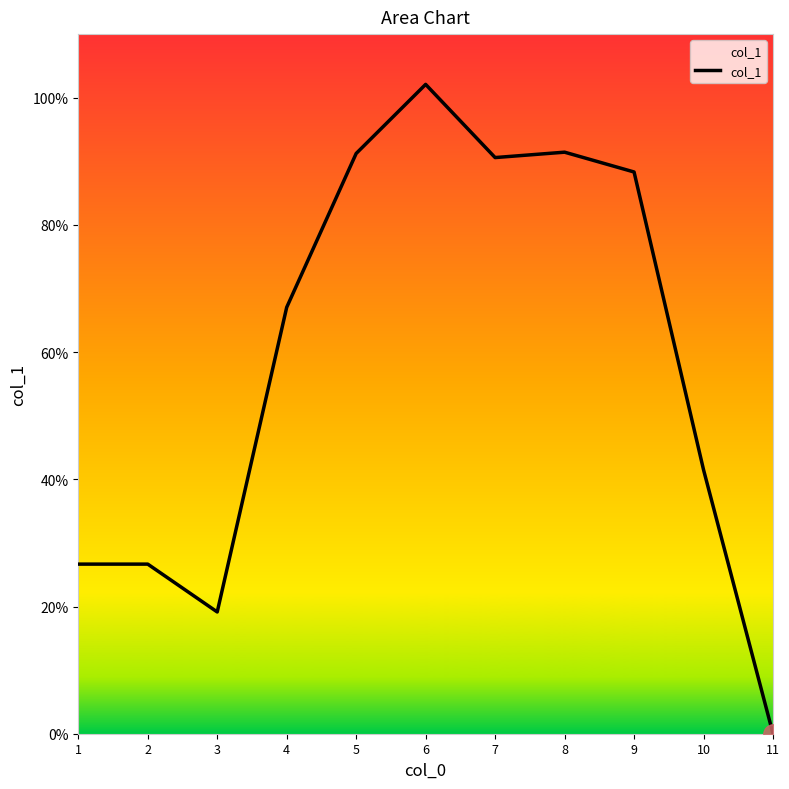

The chart shows a value of 1.5 at 9. True or false?

False